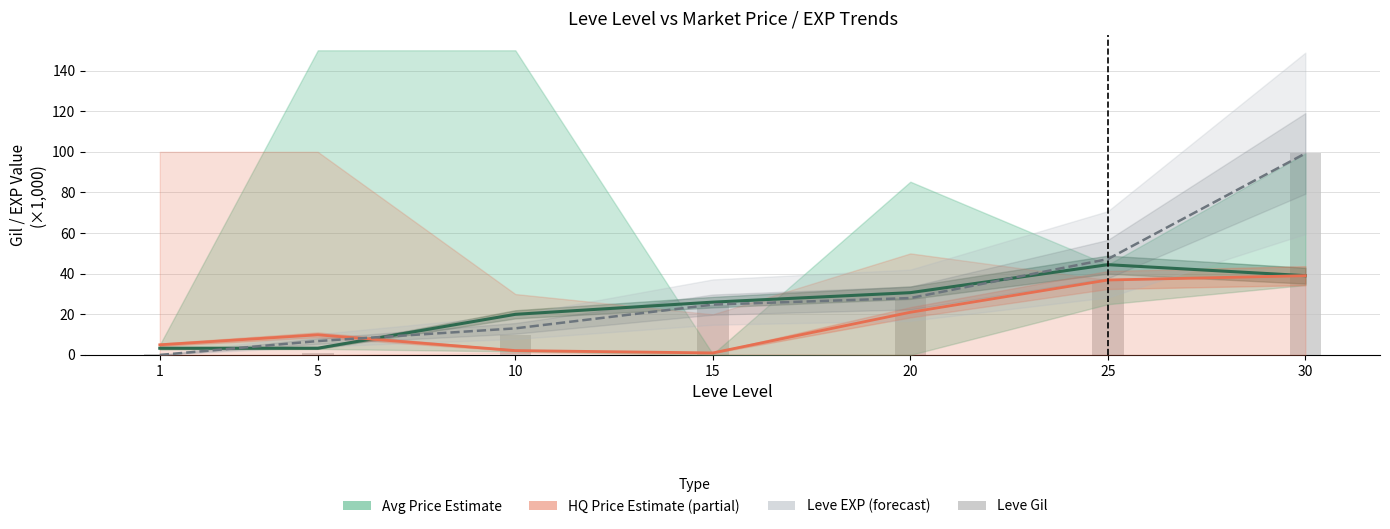

Which label corresponds to the smallest value in the chart?

1